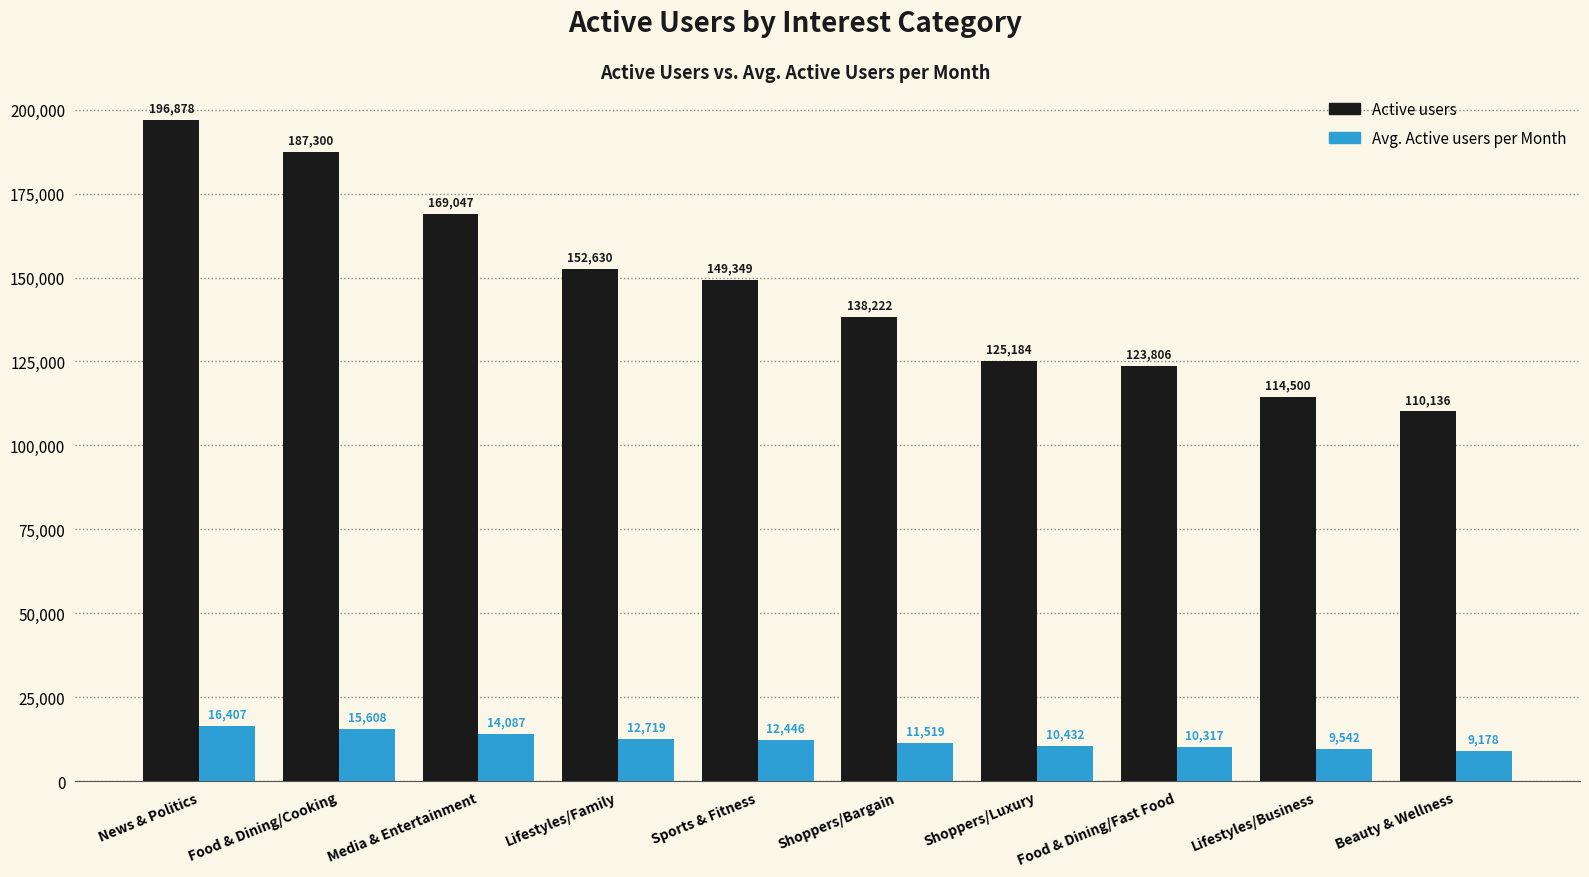

How many categories are shown in the chart?

10